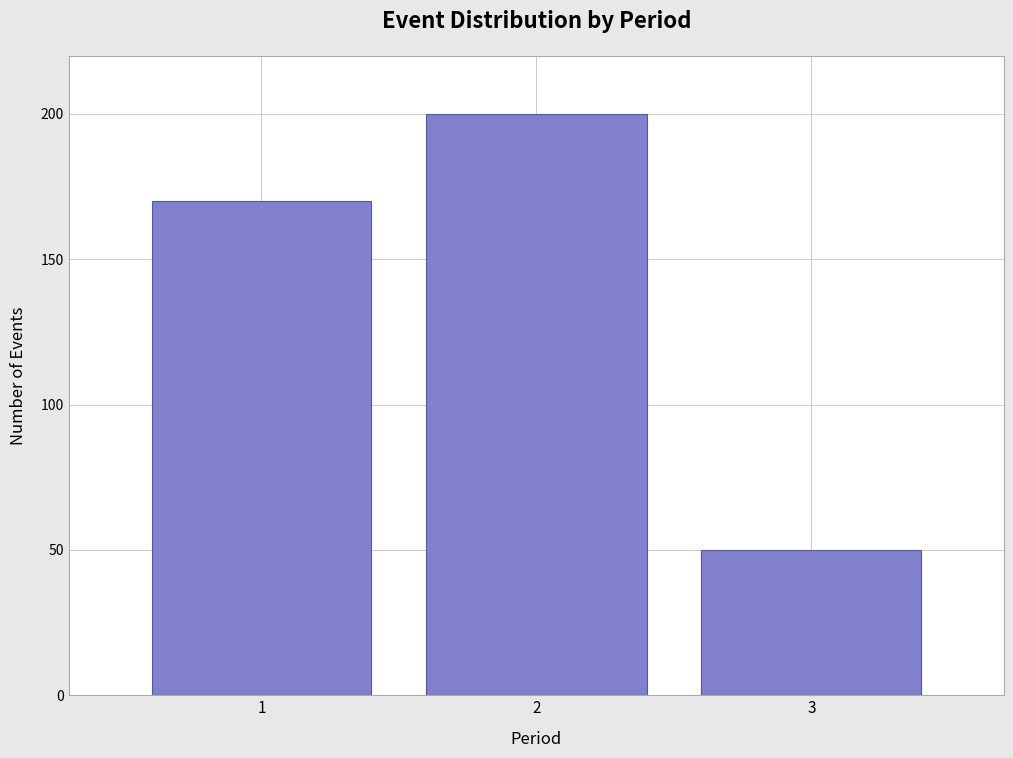

Reading left to right, what are all the values shown in this chart?

170	200	50